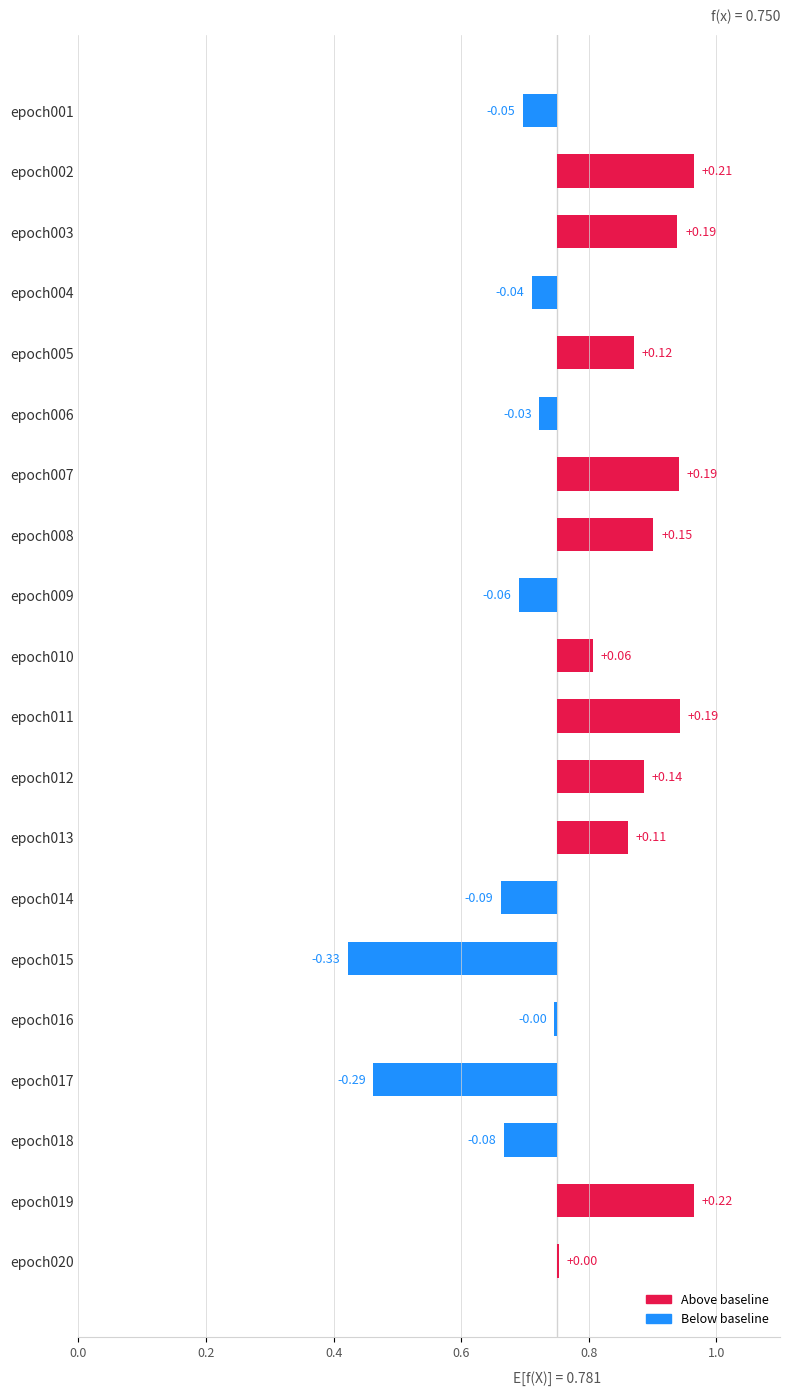

What is the sum of all AUC values?

16.9